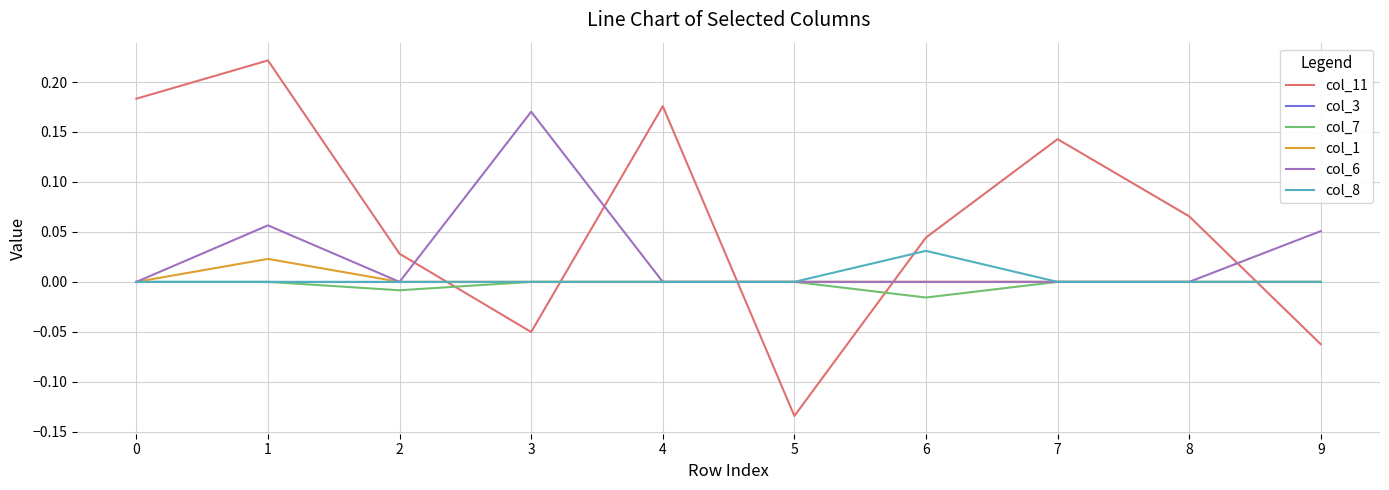

At which category is the sum across all series the highest?

1